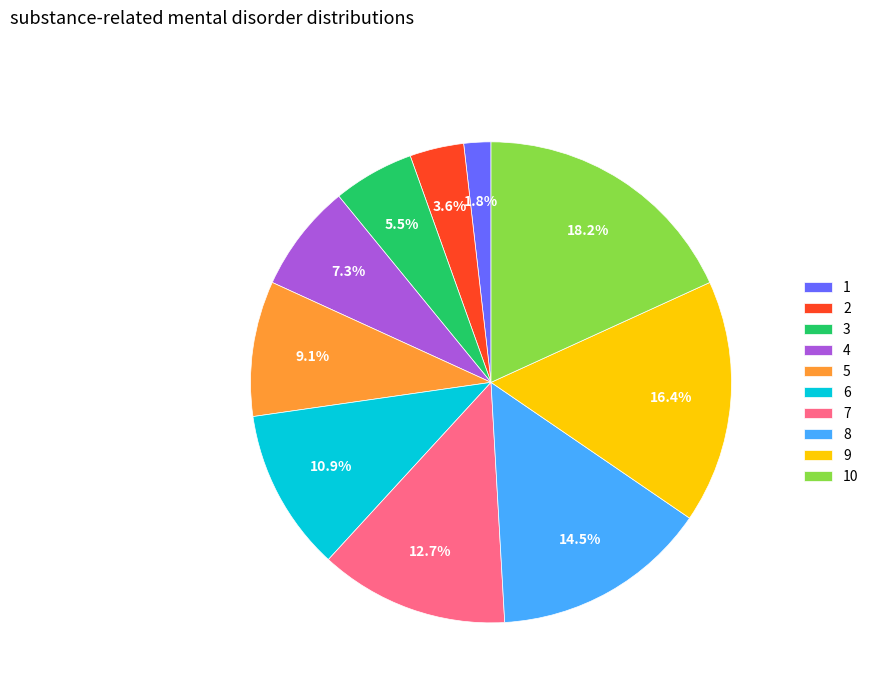

The 8 slice represents 5% of the pie. True or false?

False